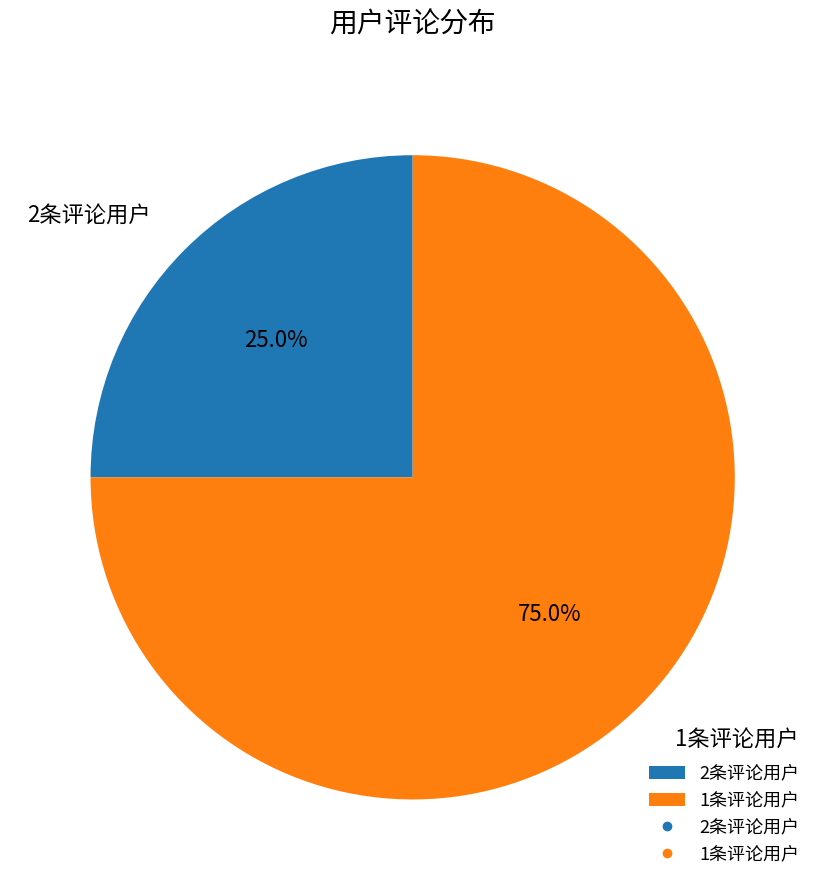

What portion of the pie excludes 1条评论用户?

25.0%